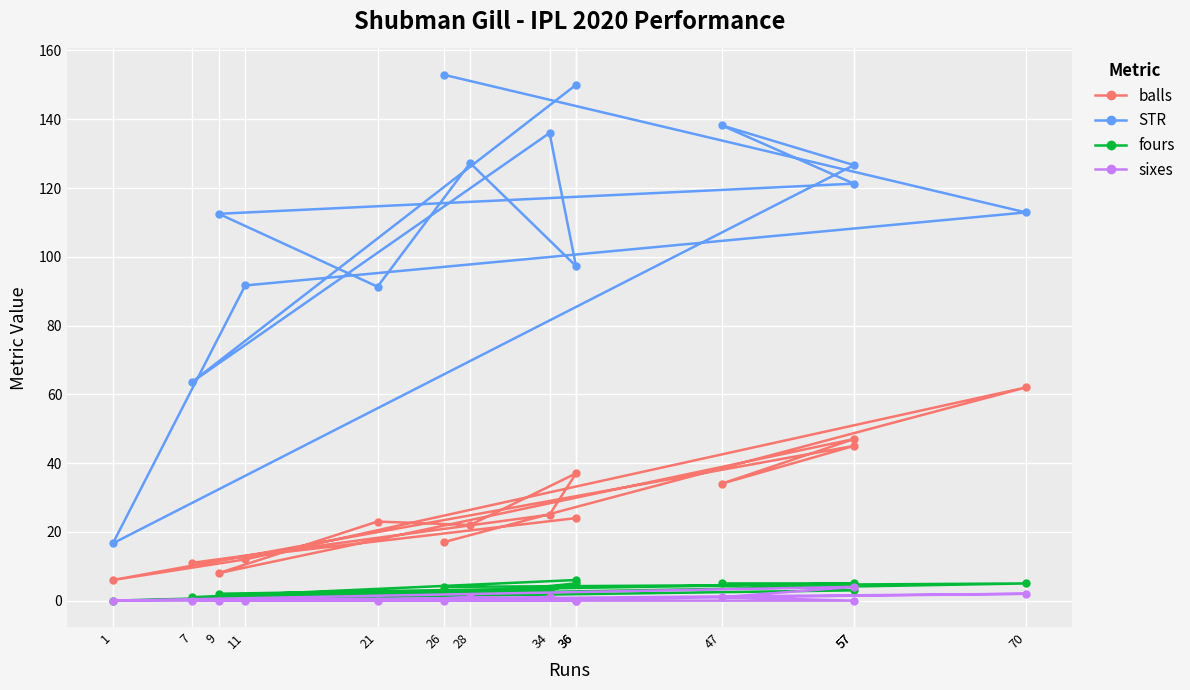

Reading left to right, what are all the values shown in this chart?

balls: 17.0	62.0	12.0	6.0	45.0	34.0	47.0	8.0	23.0	22.0	37.0	25.0	11.0	24.0
STR: 152.9	112.9	91.7	16.7	126.7	138.2	121.3	112.5	91.3	127.3	97.3	136.0	63.6	150.0
fours: 4.0	5.0	1.0	0.0	3.0	5.0	5.0	2.0	2.0	2.0	5.0	3.0	1.0	6.0
sixes: 0.0	2.0	0.0	0.0	4.0	1.0	0.0	0.0	0.0	1.0	0.0	1.0	0.0	0.0